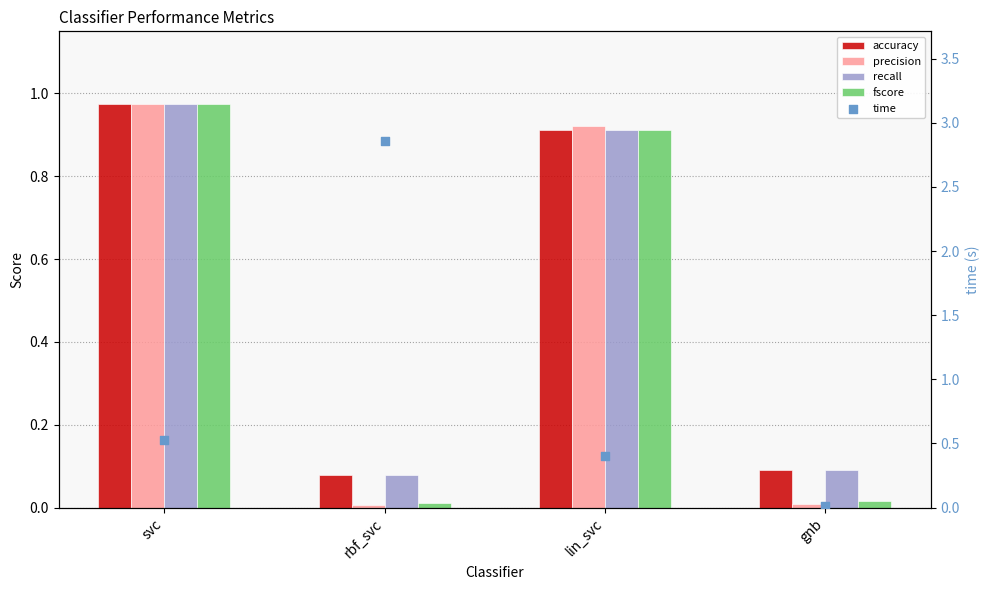

Is the value of recall at svc greater than the value of accuracy at lin_svc?

Yes